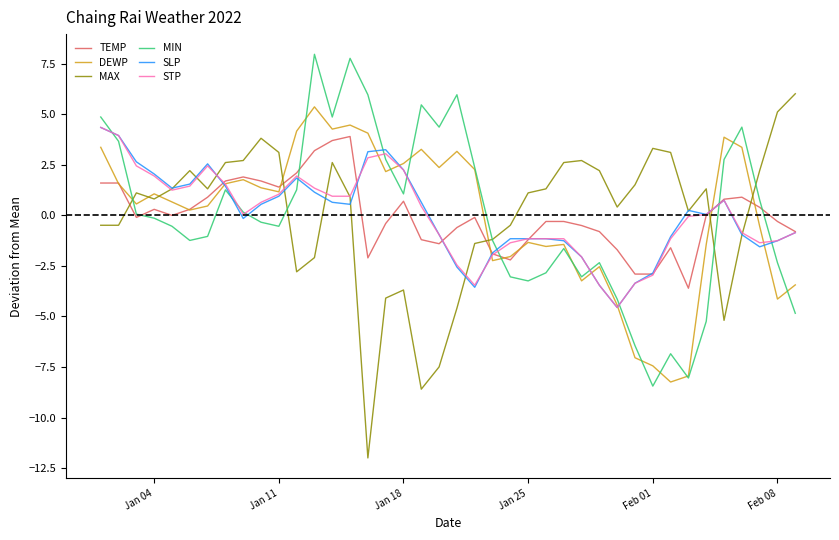

What is the smallest value displayed?

-12.0